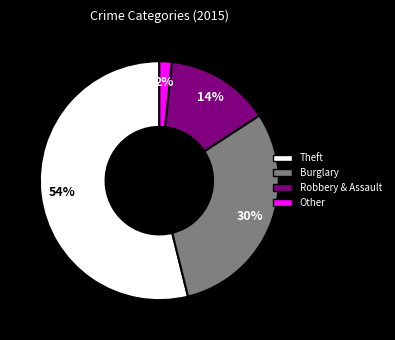

How many segments does this pie chart have?

4